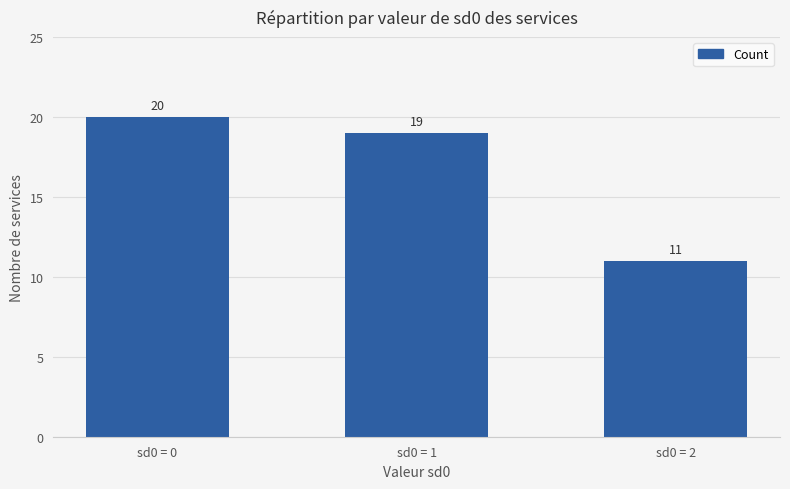

How many data points does each series have?

3